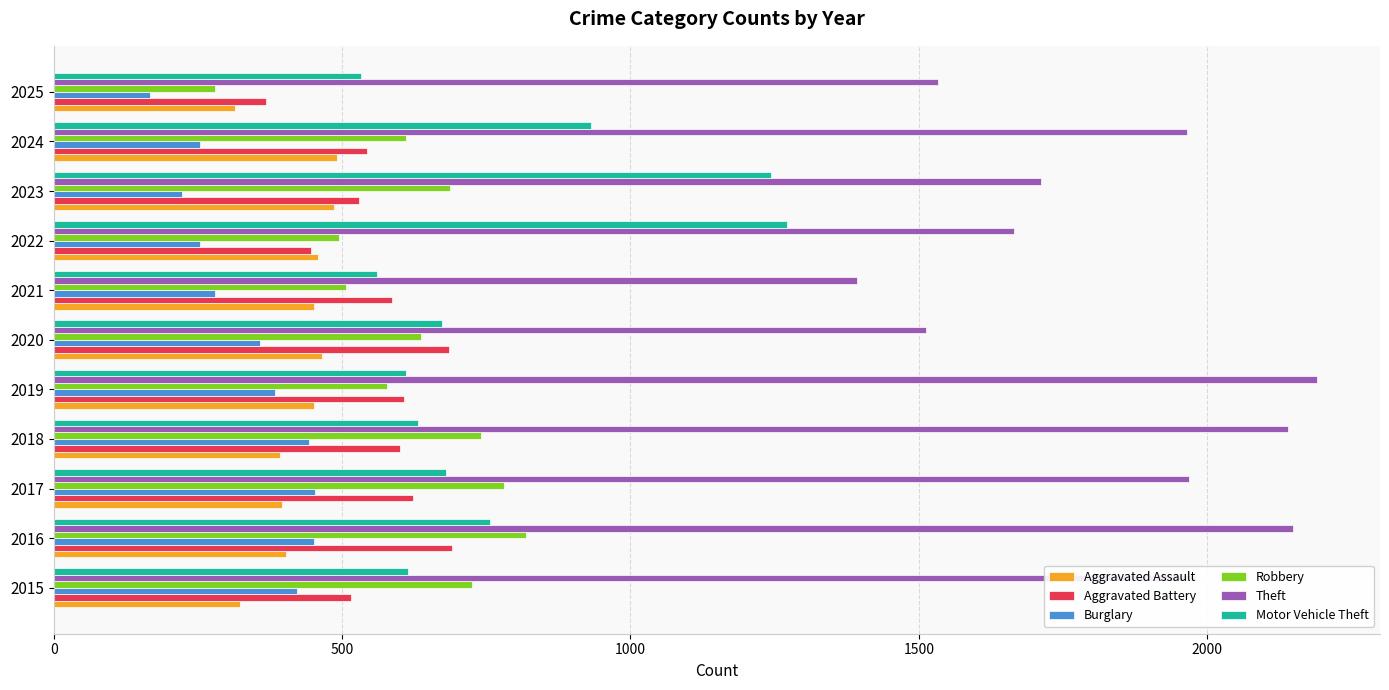

At how many categories does at least one series exceed 1826?

6